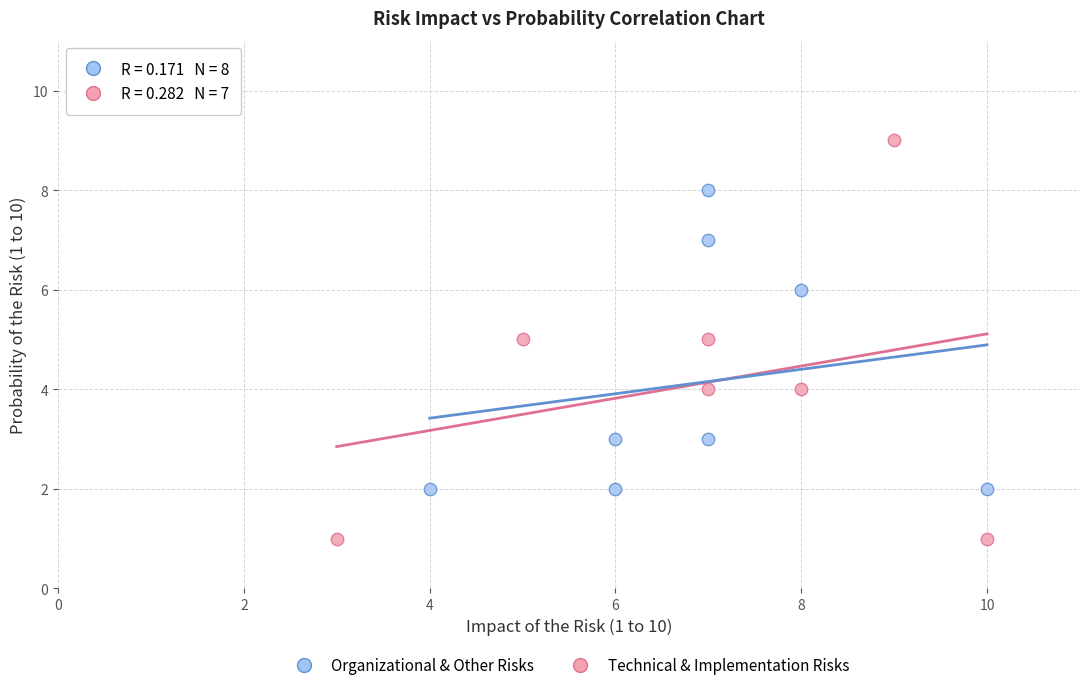

What are all the series names shown in the legend?

Organizational & Other Risks, Technical & Implementation Risks